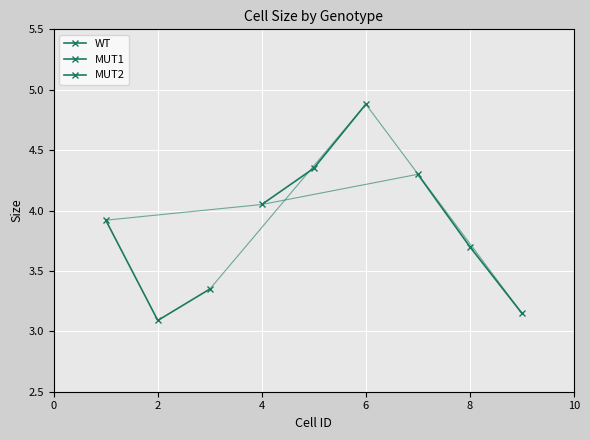

Rank the series at 4 from highest to lowest value.

MUT1, WT, MUT2